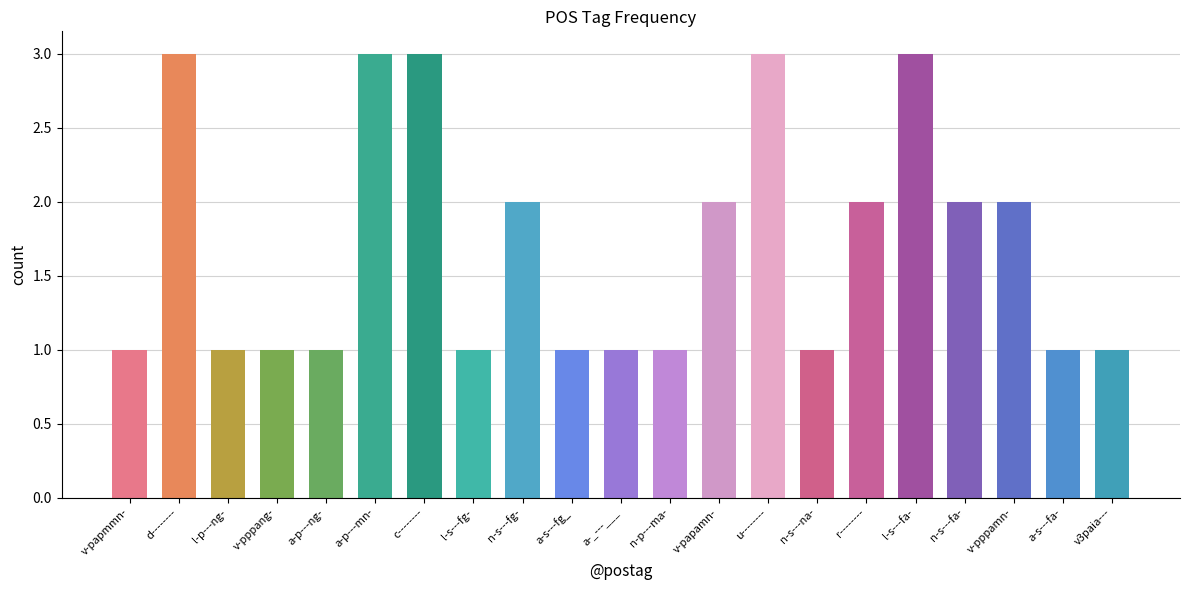

Is it true that the value at a-p---ng- is 0?

False